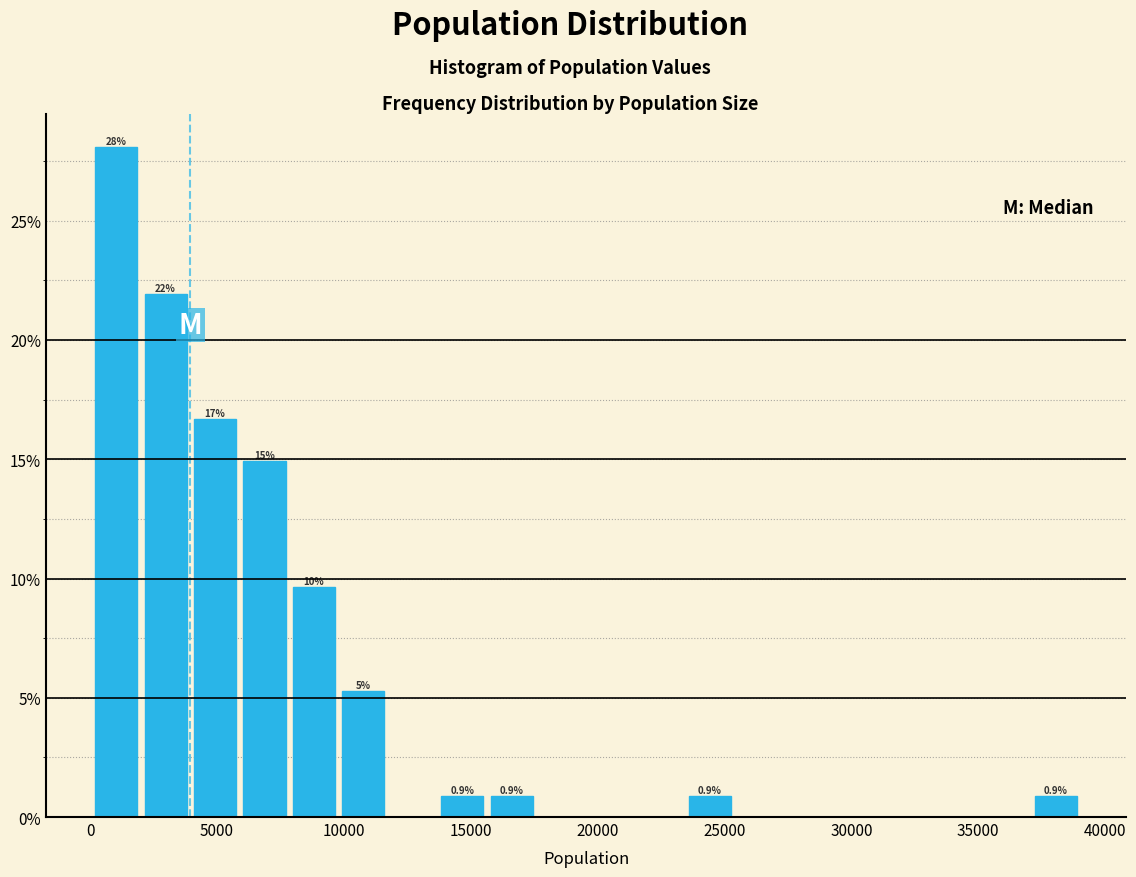

Read against the x-axis, roughly where is the centre of the tallest bar?

1000